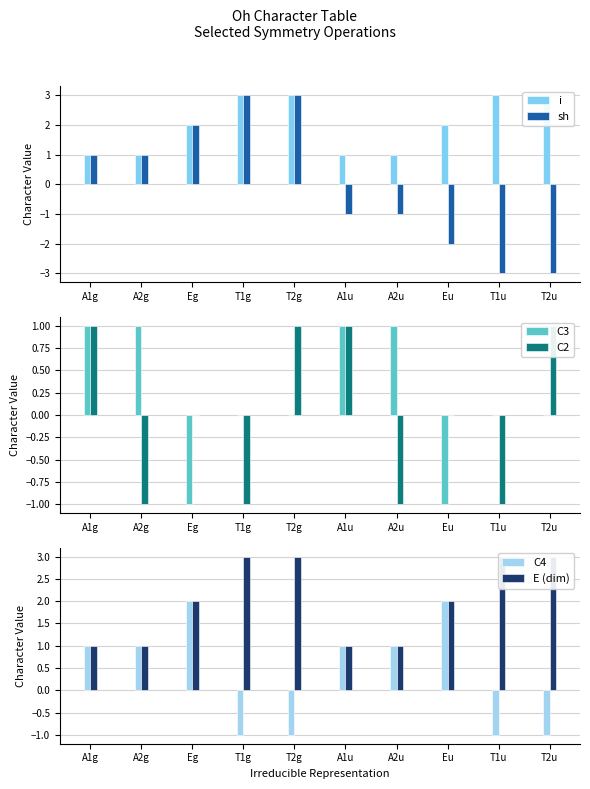

The C2 series shows 1 at Eu. True or false?

False